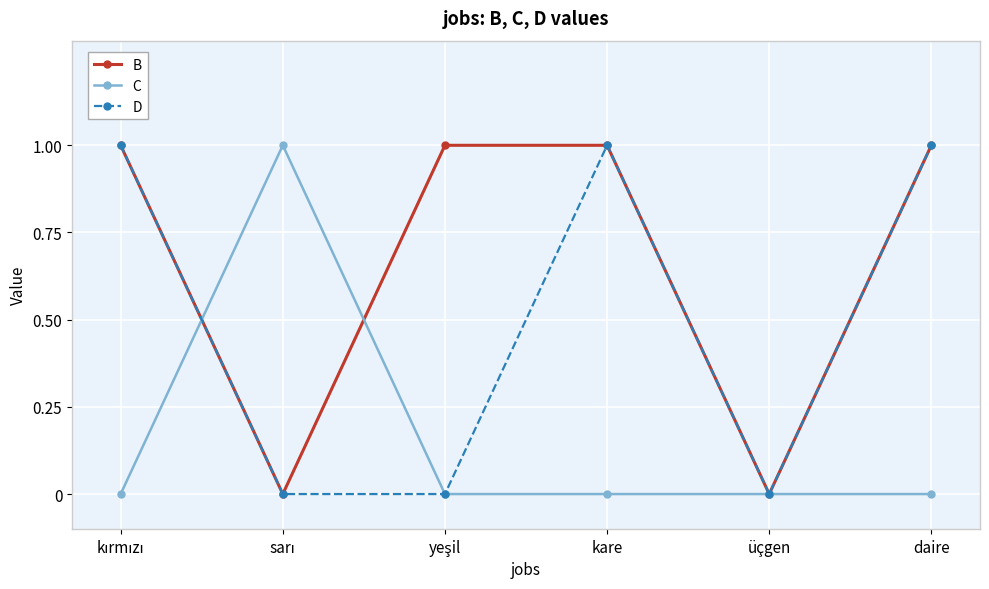

Reading right to left, extract all data points from this chart.

B: 1	0	1	1	0	1
C: 0	0	0	0	1	0
D: 1	0	1	0	0	1